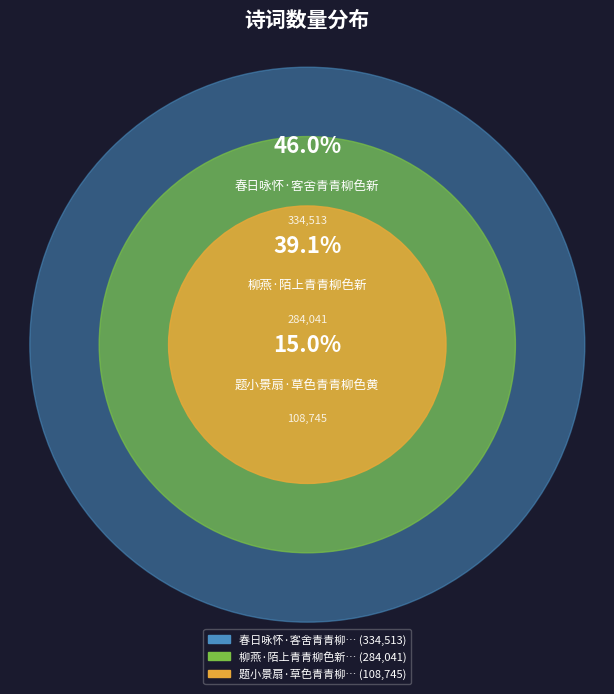

Does 题小景扇·草色青青柳色黄 account for over 50% of the chart?

No